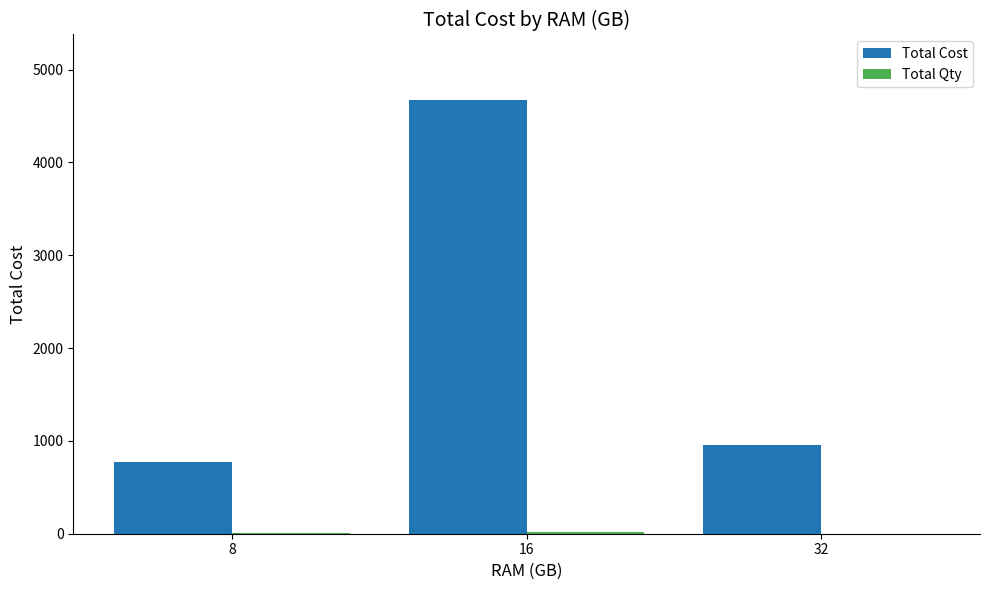

Count the number of data series in this chart.

2